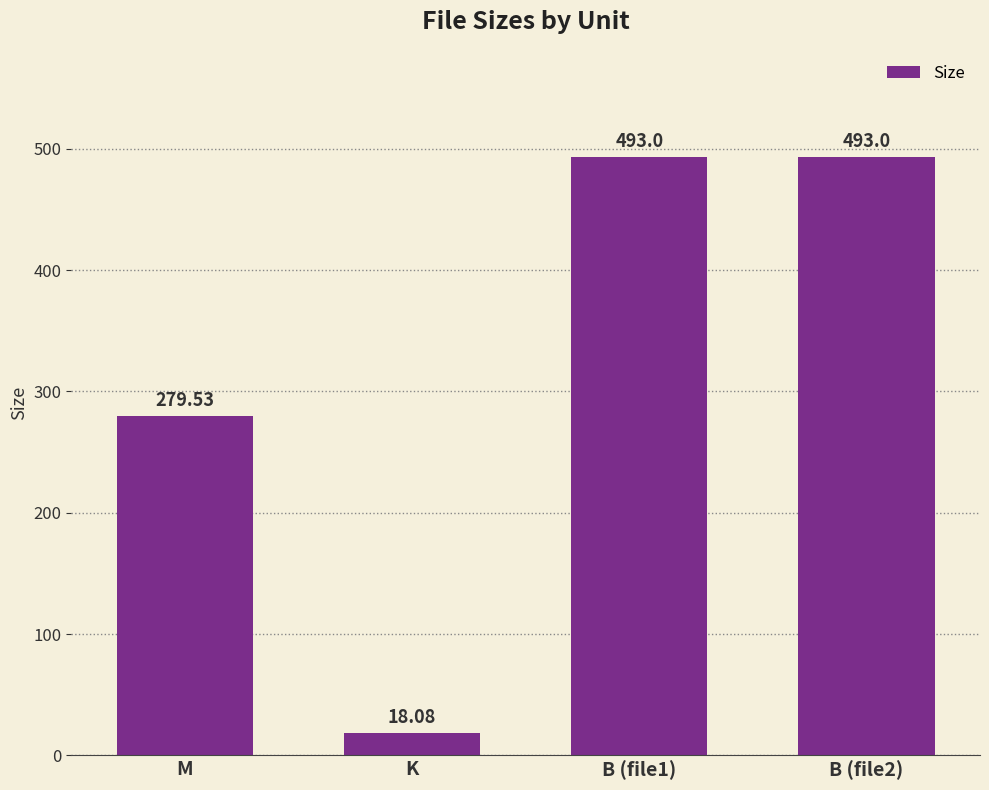

Reading left to right, extract all data points from this chart.

279.5	18.1	493.0	493.0